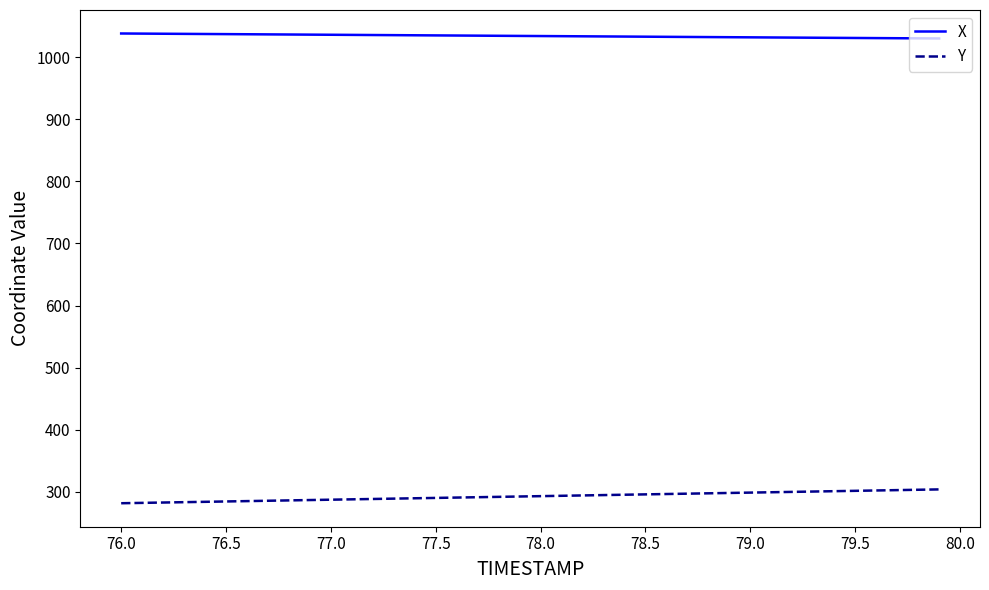

True or false: X and Y intersect in this chart.

False